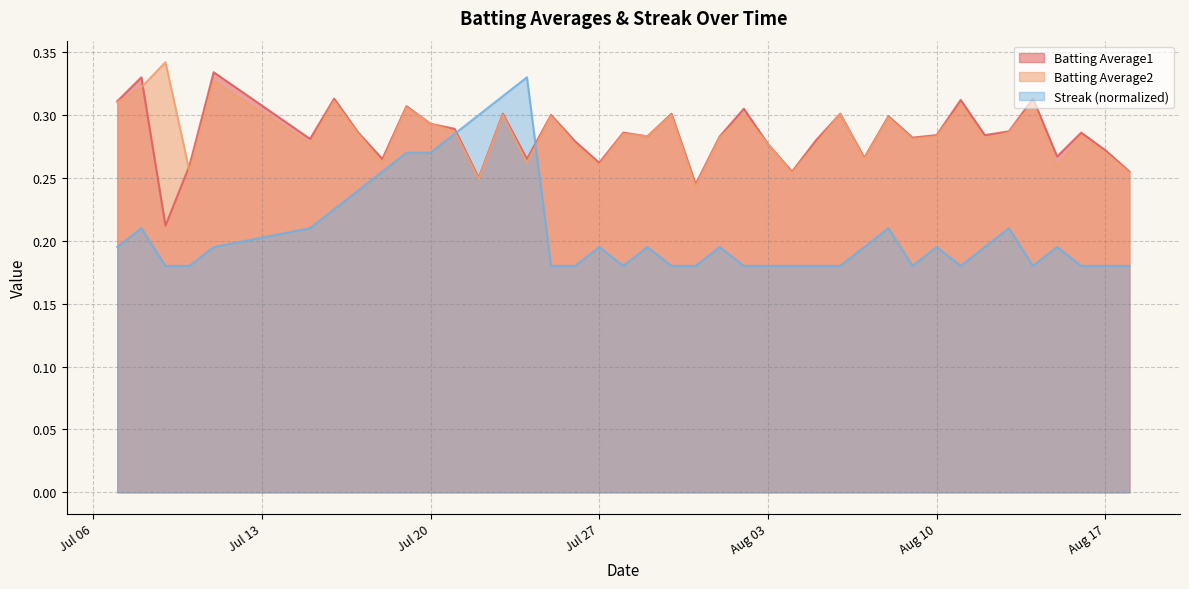

Which series has the widest spread of values?

Streak (normalized)